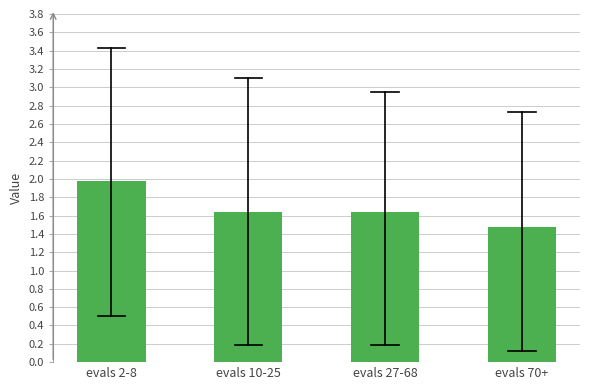

Between evals 27-68 and evals 70+, which is larger?

evals 27-68